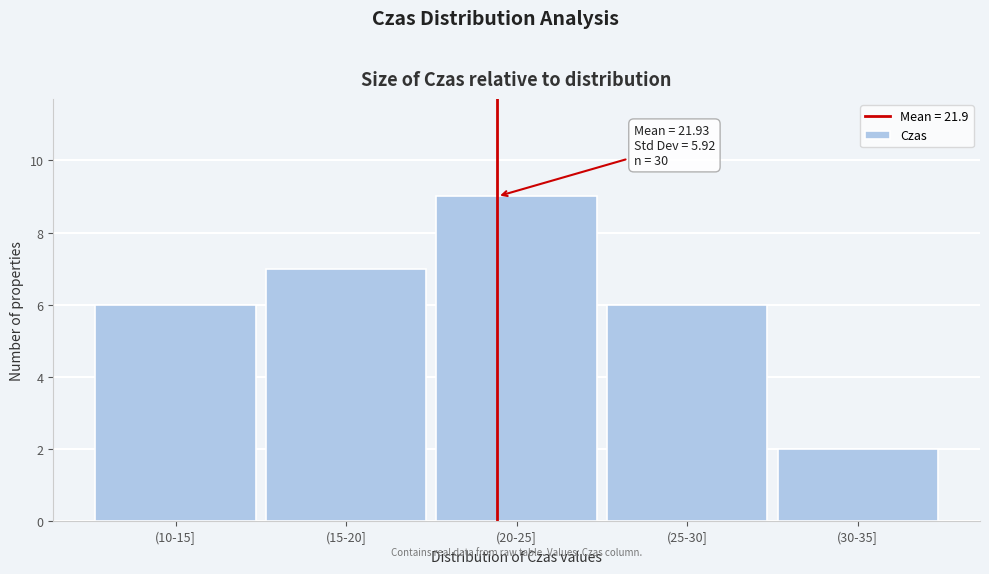

Reading left to right, list all the values displayed in this chart.

(10-15]=6	(15-20]=7	(20-25]=9	(25-30]=6	(30-35]=2